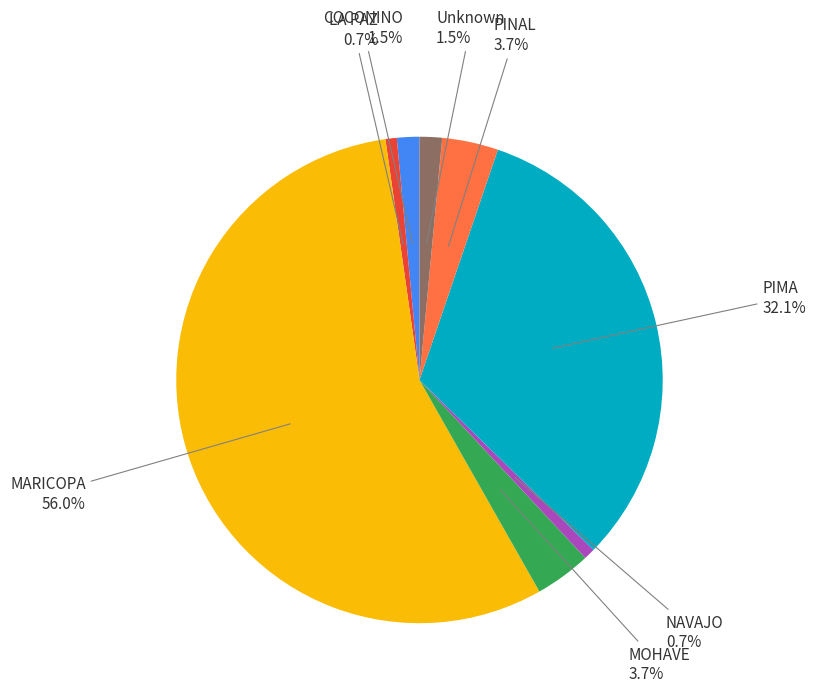

How many segments does this pie chart have?

8